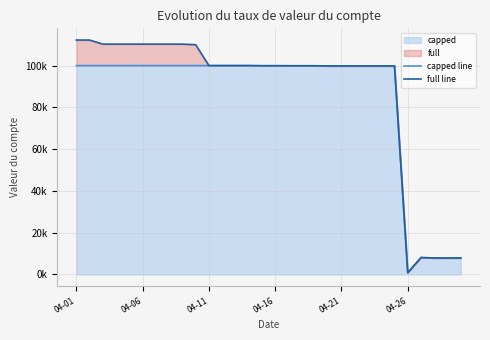

True or false: capped line and full line cross at least once.

False